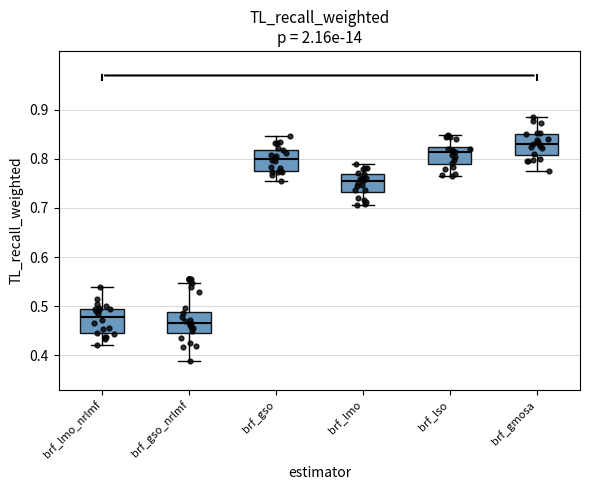

Which box has the lowest median line?

brf_gso_nrlmf